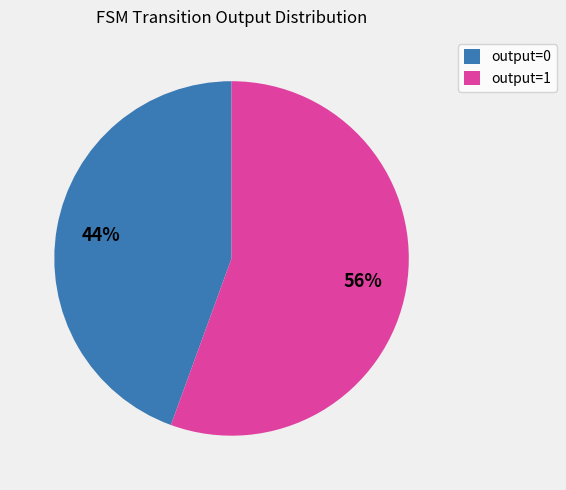

Which has a higher value, output=1 or output=0?

output=1